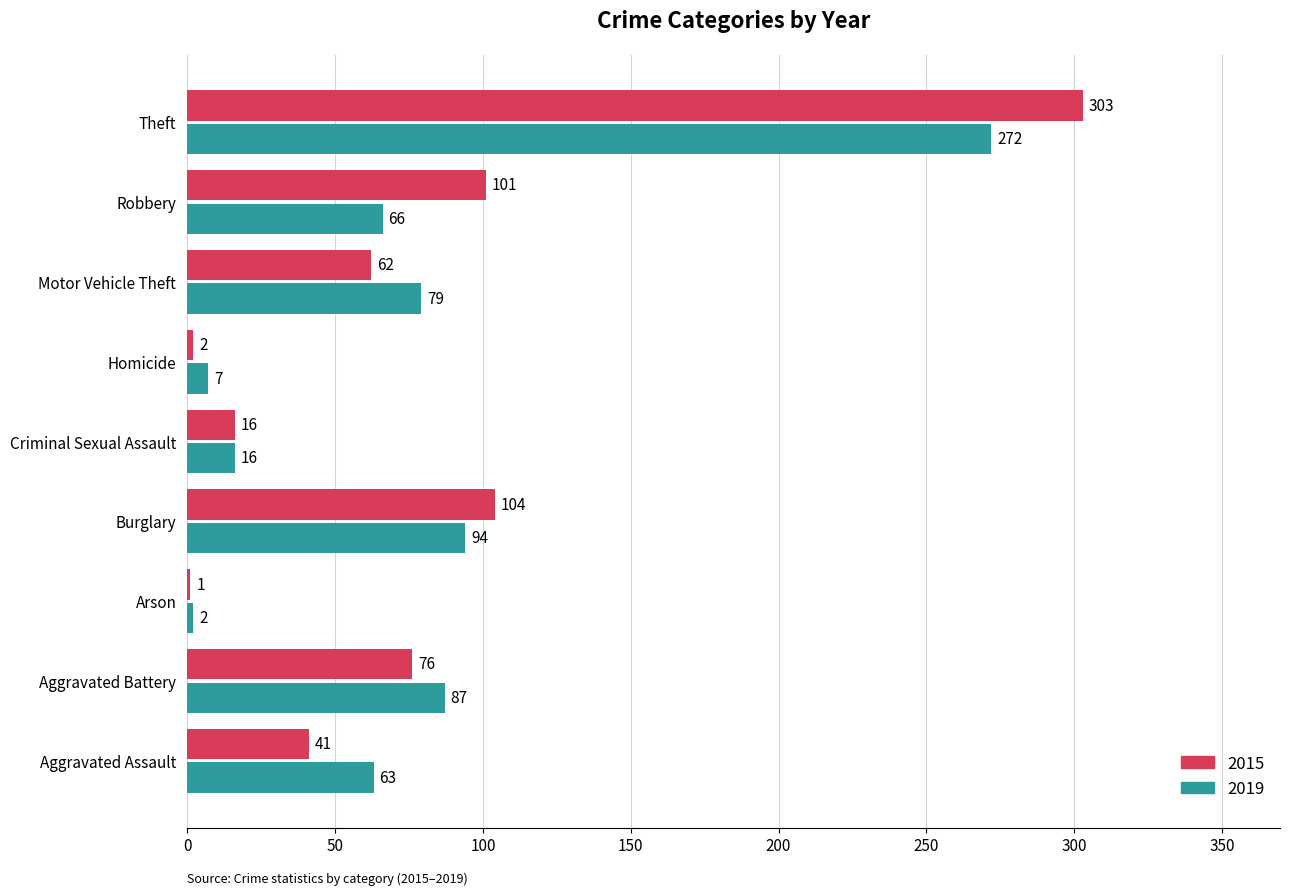

Which series changed the most between Homicide and Robbery?

2015